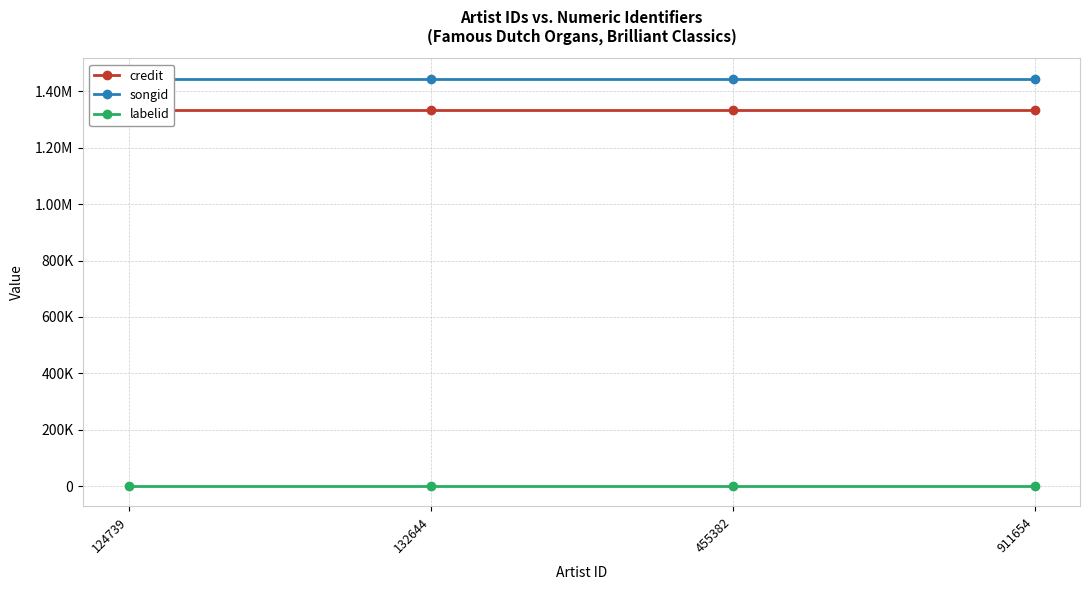

True or false: songid and labelid cross at least once.

False